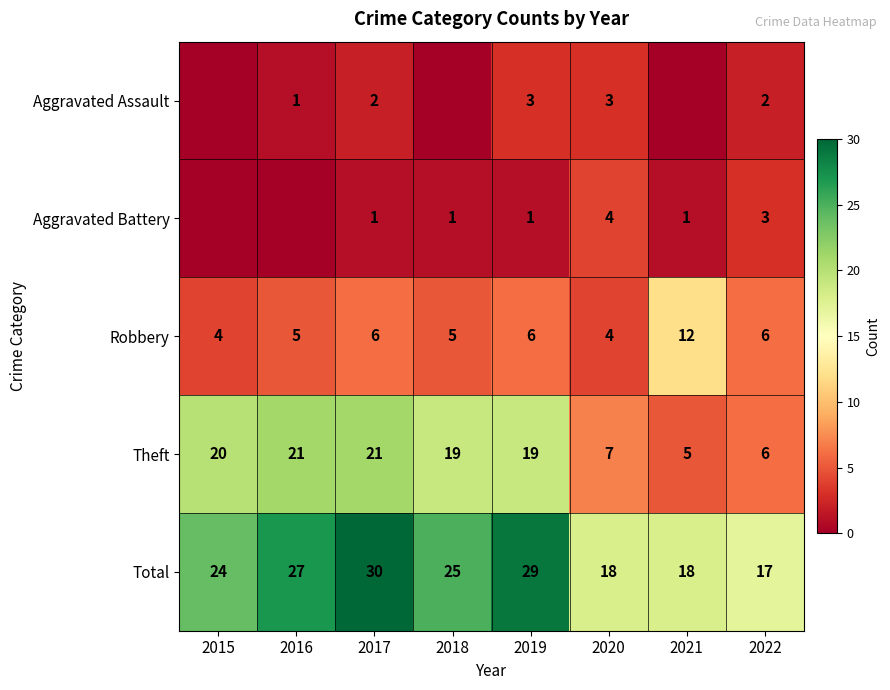

Which label corresponds to the smallest value in the chart?

2015